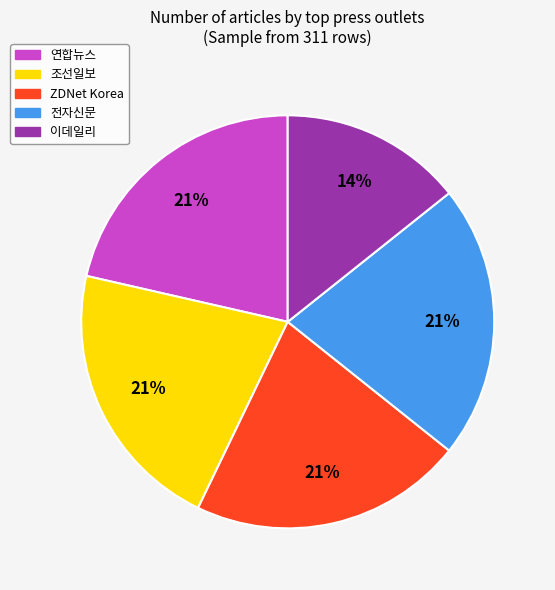

Is there any slice that represents more than half of the pie?

No